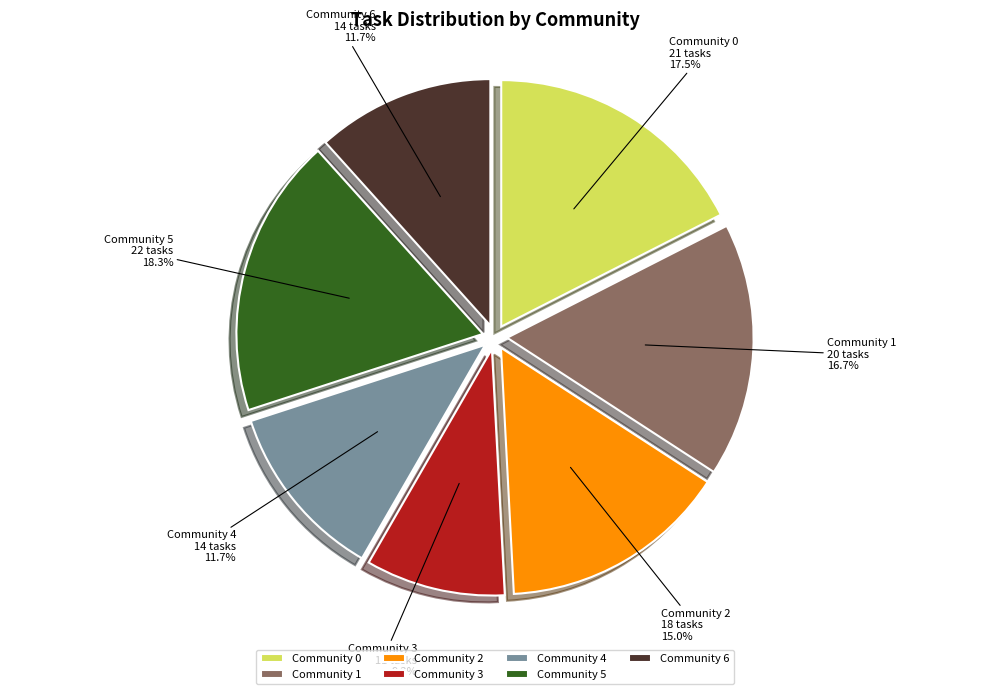

What is the ratio of the value at Community 4 to the value at Community 0?

0.7